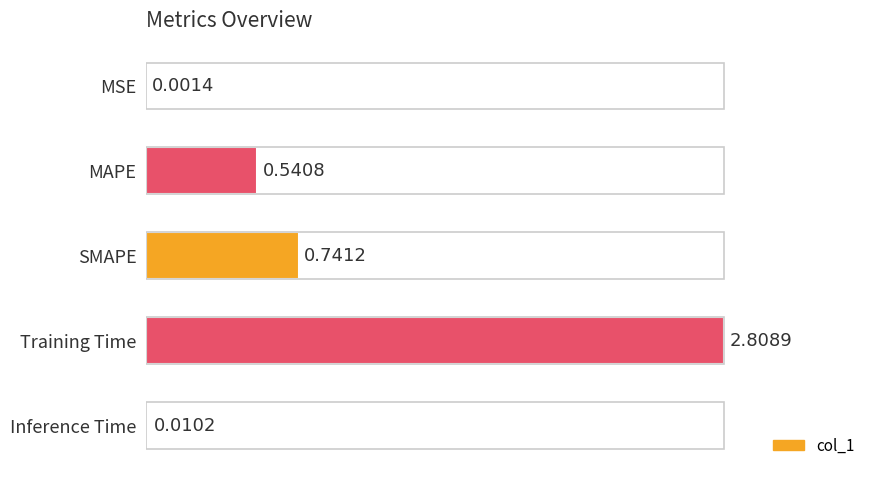

Between Training Time and SMAPE, which is larger?

Training Time